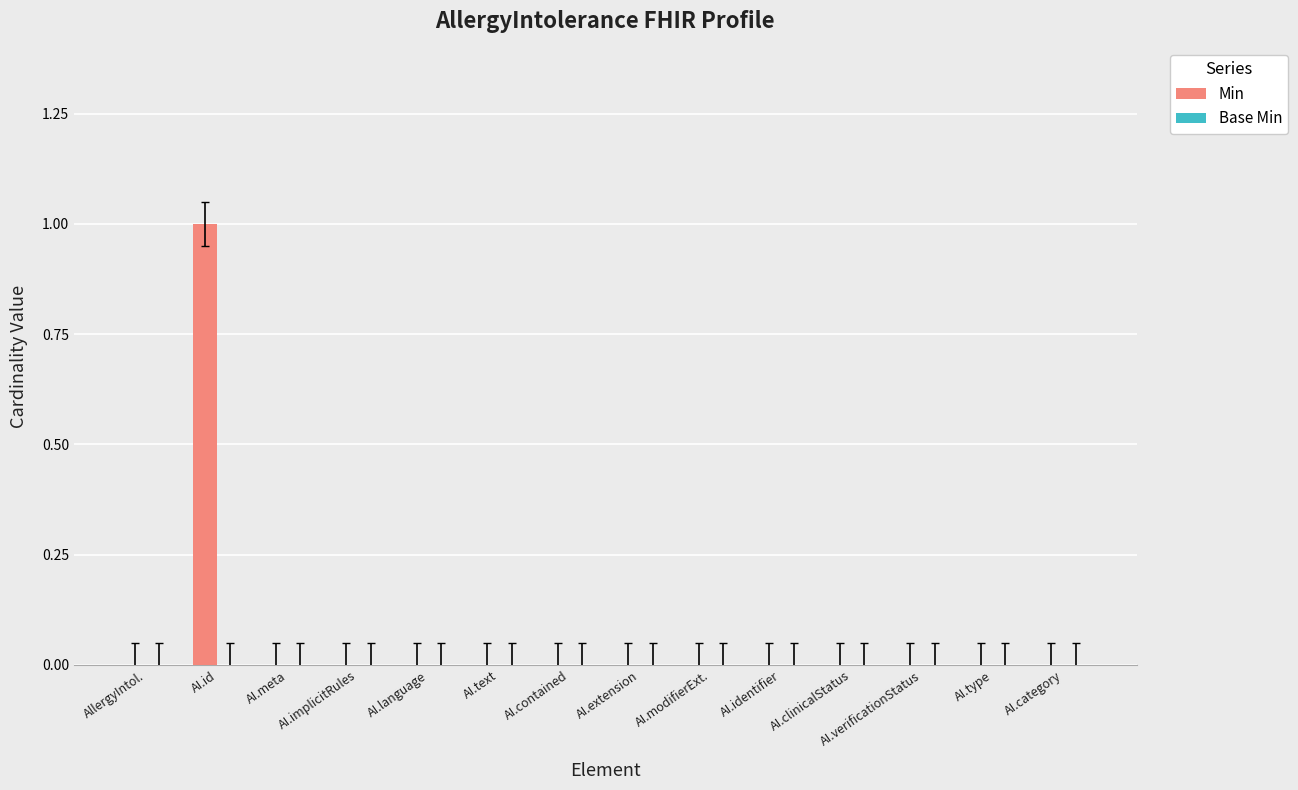

At which category does the chart reach its peak across all series?

AI.id